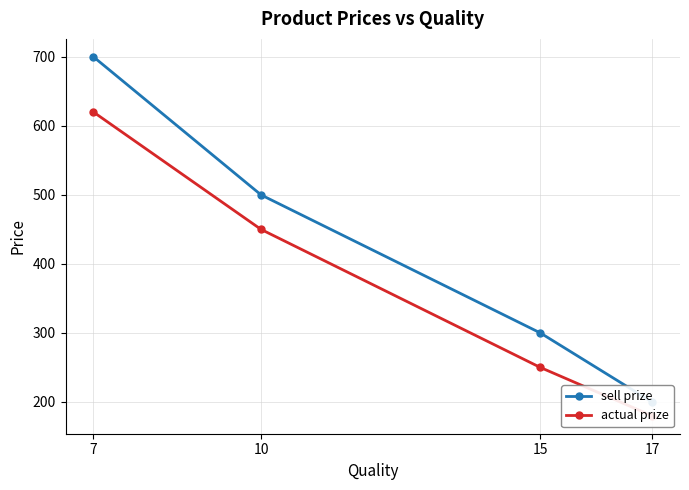

What is the highest value of the sell prize series?

700